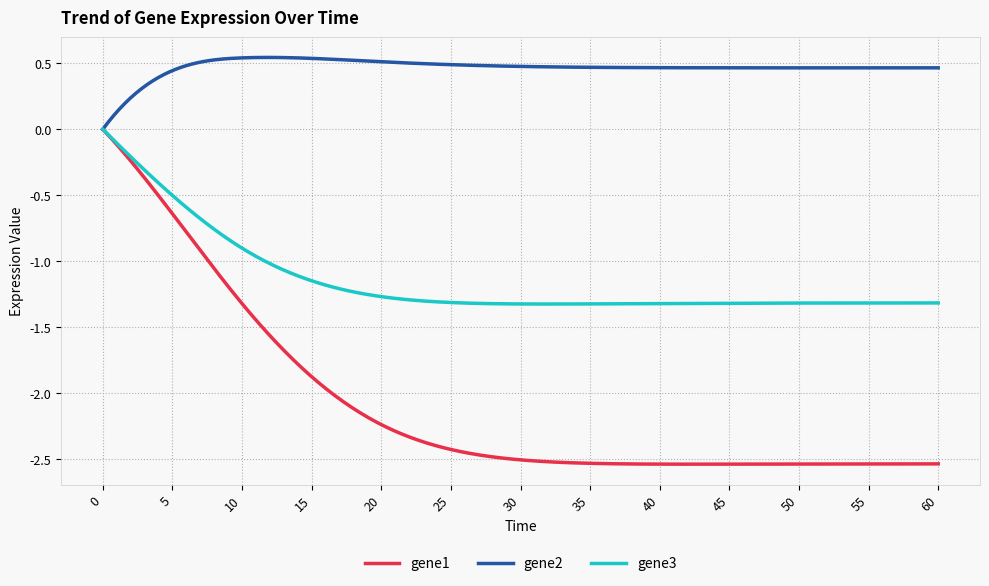

Which series has the largest total across all categories?

gene2